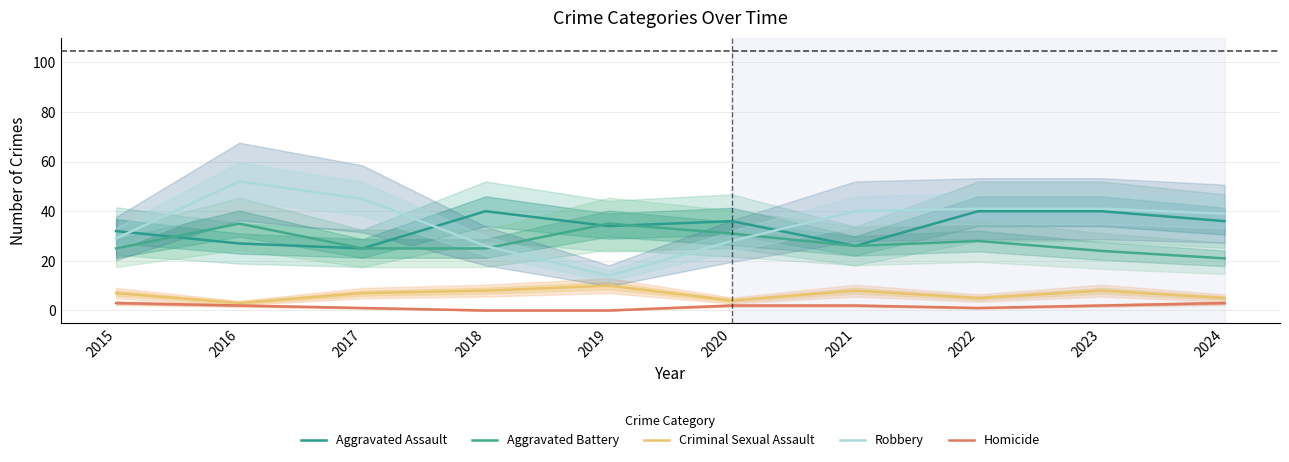

Reading left to right, list all the values displayed in this chart.

Aggravated Assault: 32	27	25	40	34	36	26	40	40	36
Aggravated Battery: 25	35	25	25	35	31	26	28	24	21
Criminal Sexual Assault: 7	3	7	8	10	4	8	5	8	5
Robbery: 29	52	45	26	14	28	40	41	41	39
Homicide: 3	2	1	0	0	2	2	1	2	3